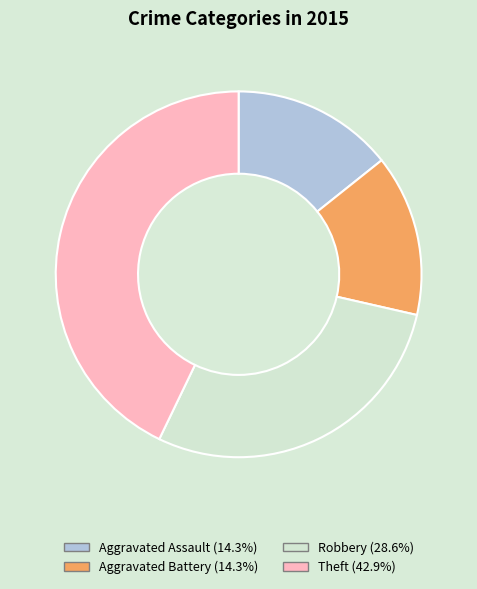

Approximately how many times larger is the value at Aggravated Battery compared to Theft?

0.3